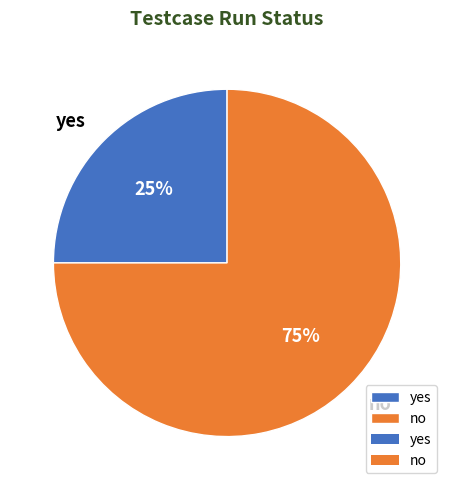

To the nearest percent, what portion does yes represent?

25%